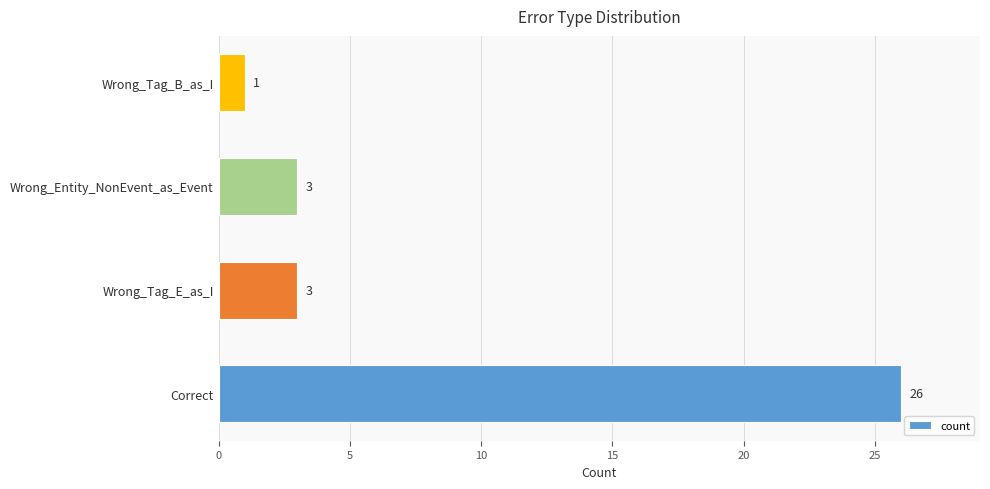

How many values are below 3?

1